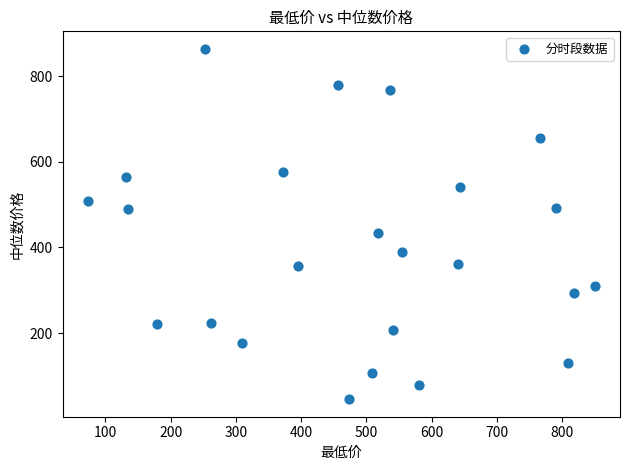

What Y value in the scatter plot is closest to 454?

433.8